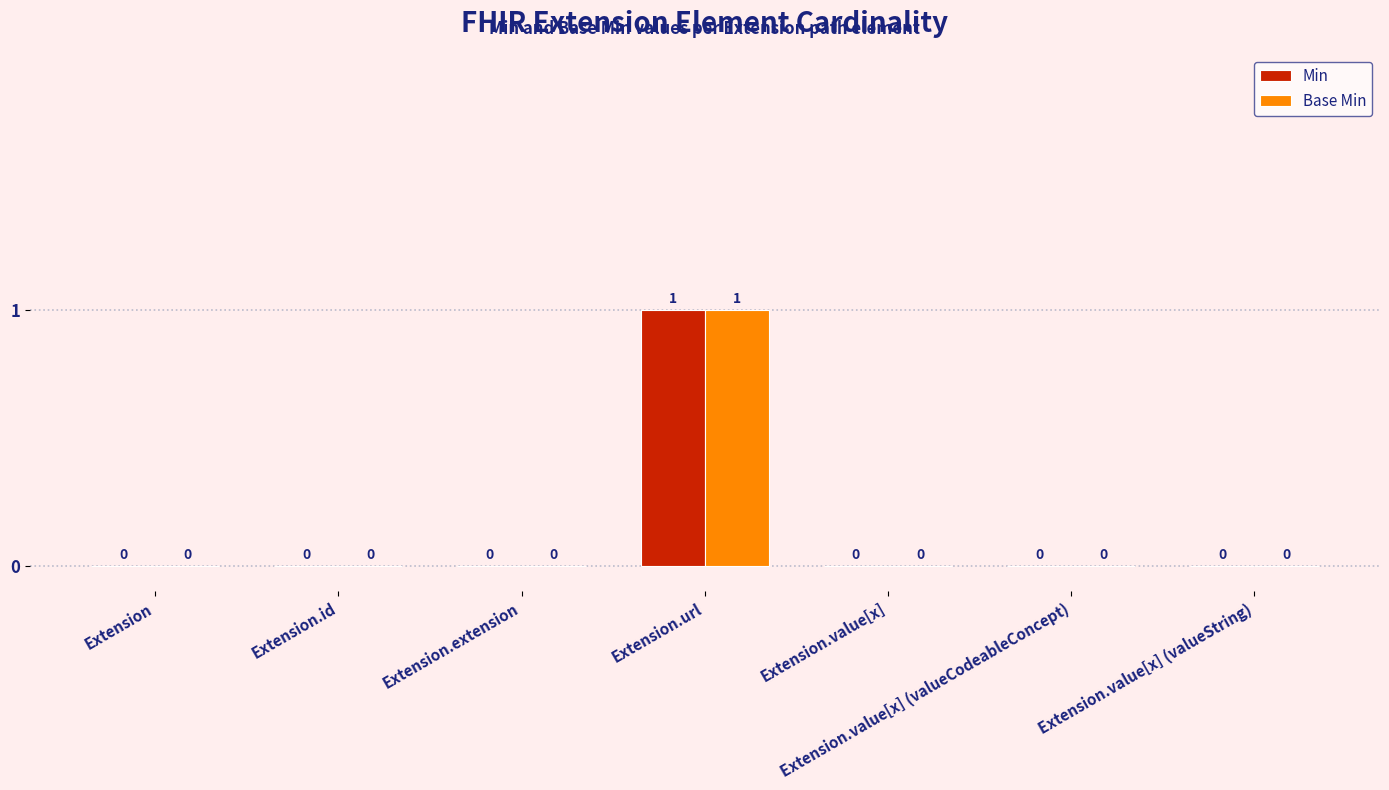

Reading left to right, transcribe all the data shown in this chart.

Min: 0	0	0	1	0	0	0
Base Min: 0	0	0	1	0	0	0